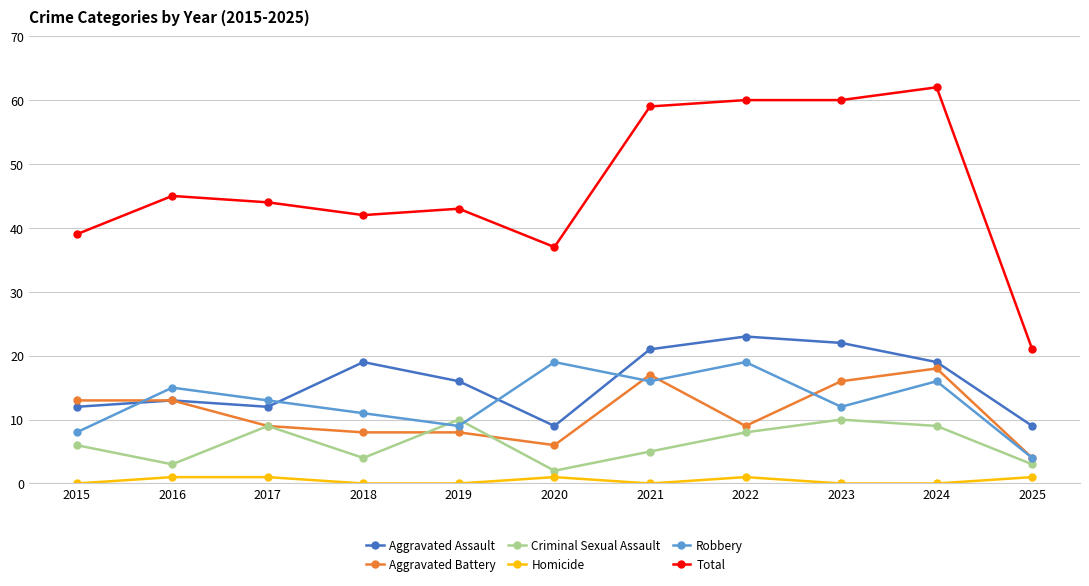

How many values in the Total series are below 44?

5